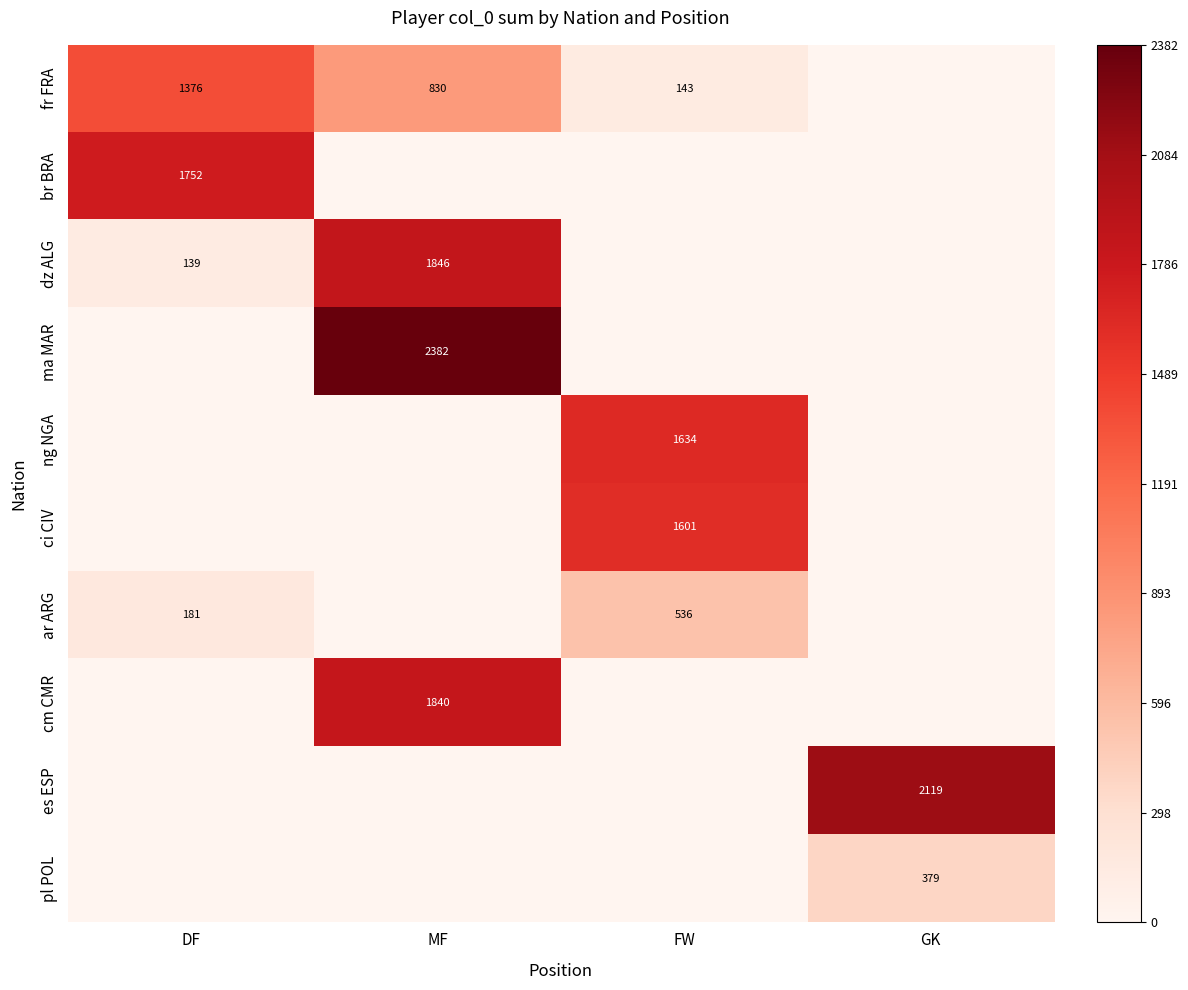

The cm CMR series shows 2472 at MF. True or false?

False